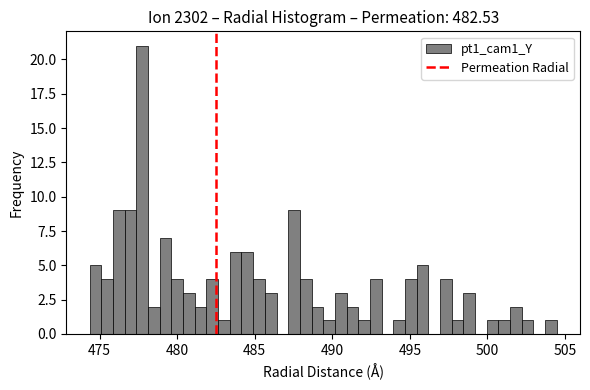

Read against the x-axis, roughly where is the centre of the tallest bar?

478.0